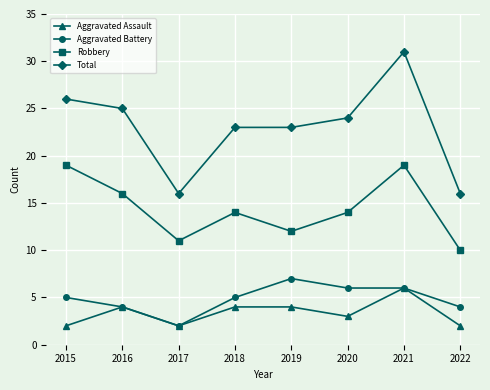

True or false: Total and Robbery intersect in this chart.

False